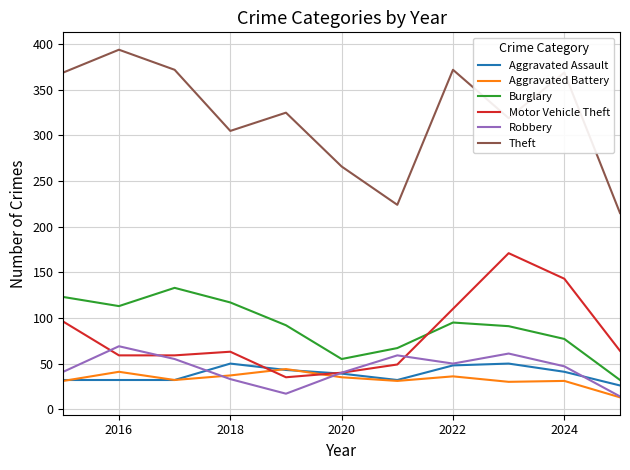

True or false: Theft and Burglary cross at least once.

False